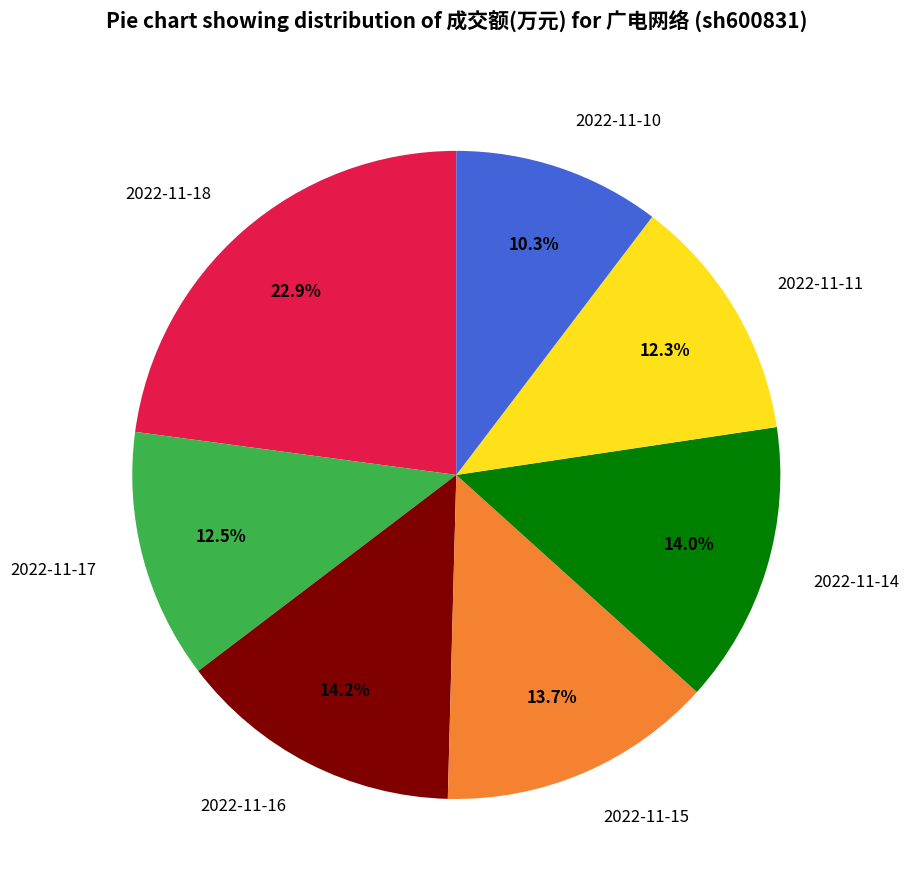

What is the total percentage of 2022-11-16 and 2022-11-18?

37.1%